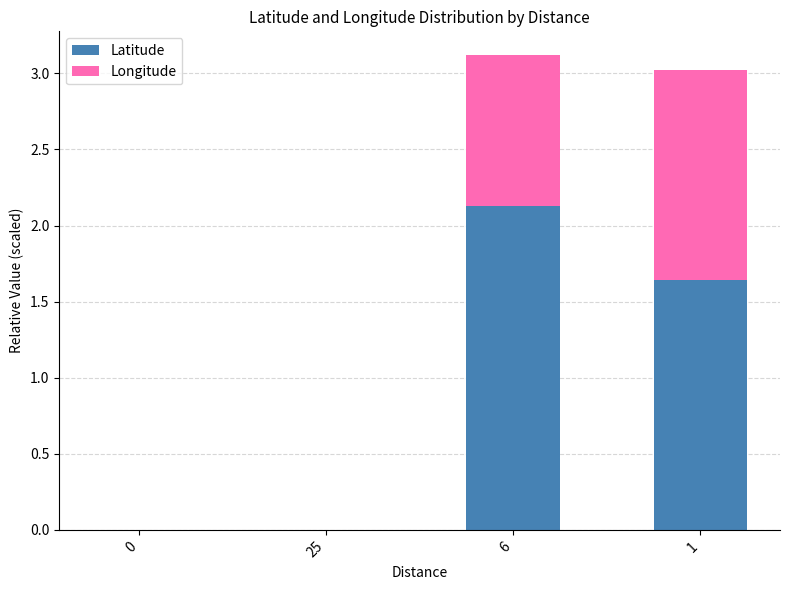

At which label does Latitude reach its peak?

6